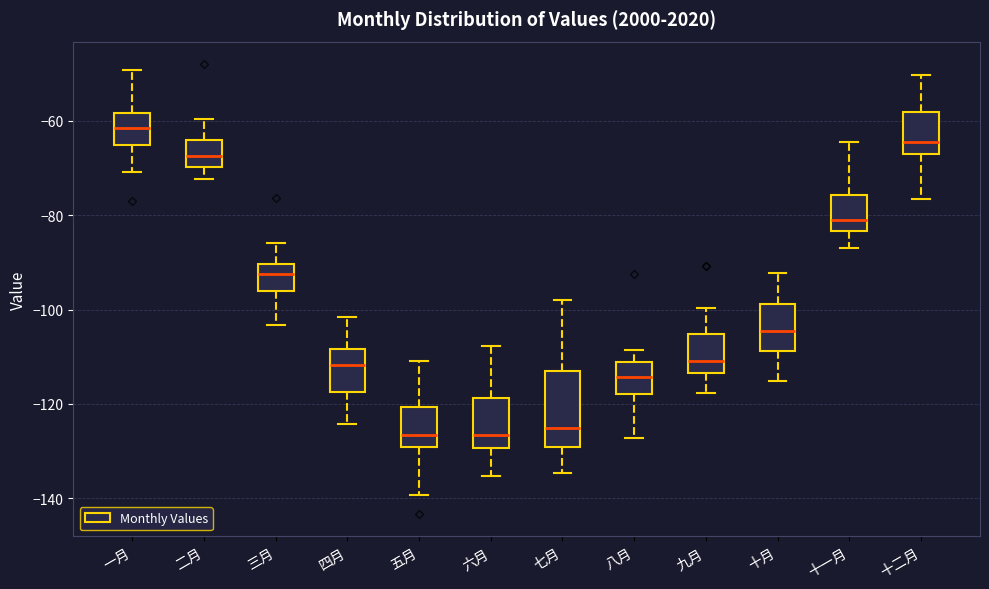

Which box is the tallest, from its lower edge to its upper edge?

七月